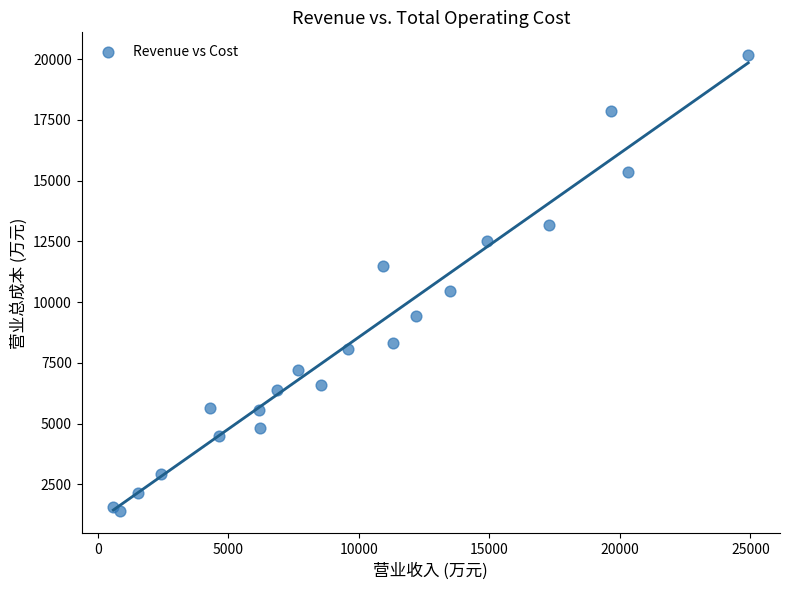

What is the range of X values (max minus min)?

24325